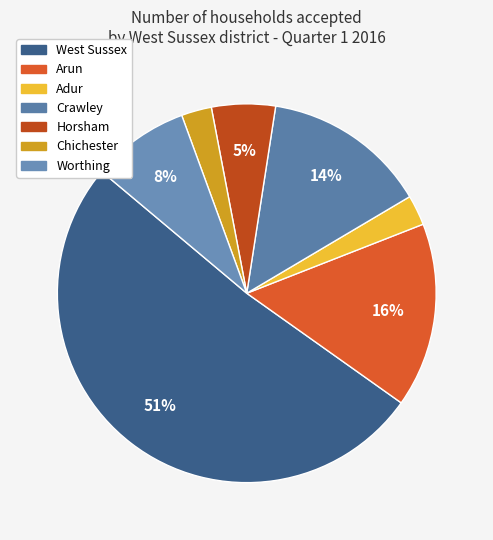

Which category has the smallest portion of the pie?

Adur